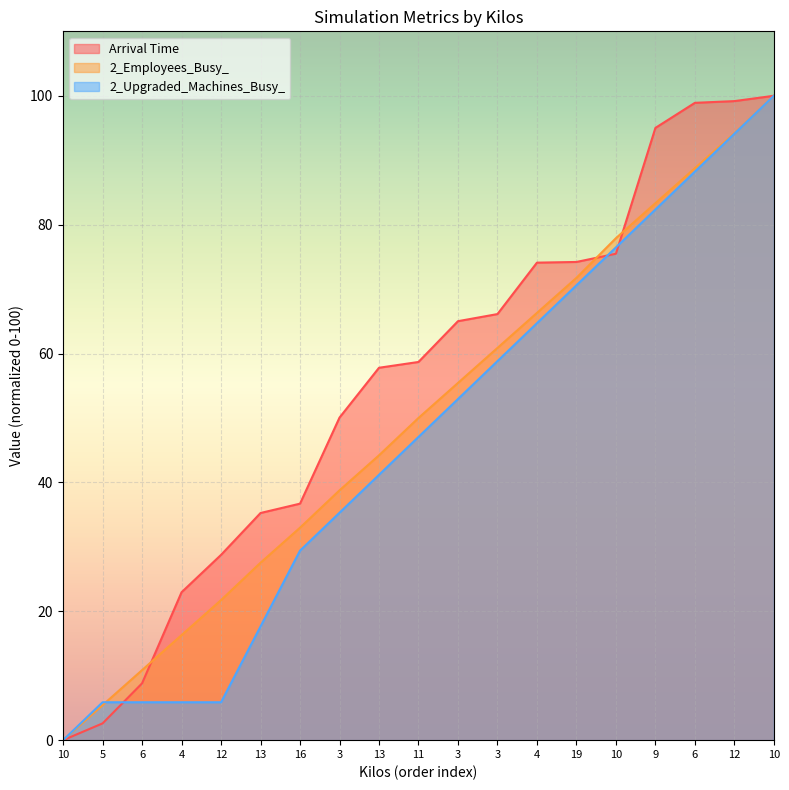

Does the chart display data point markers on the line(s)?

No